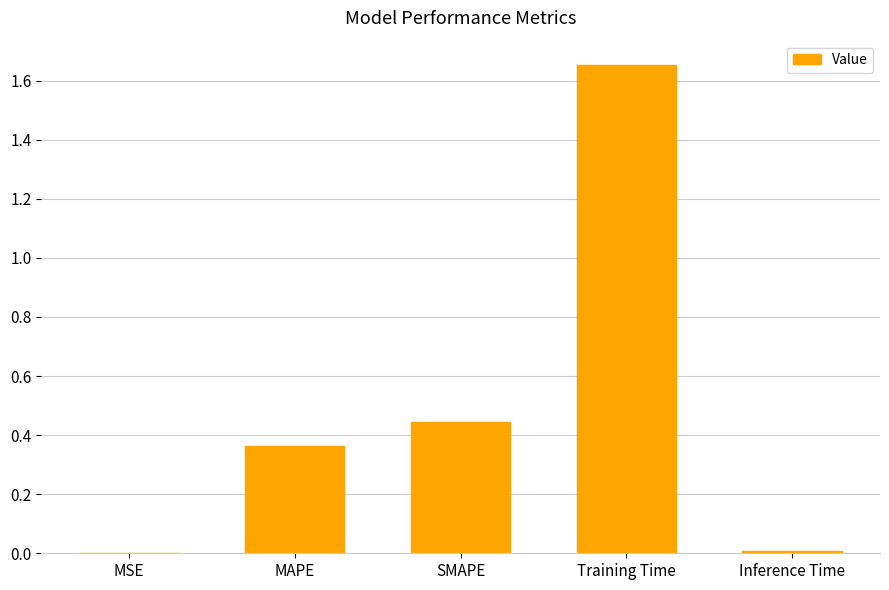

What is the change in value from MAPE to Inference Time?

-0.4